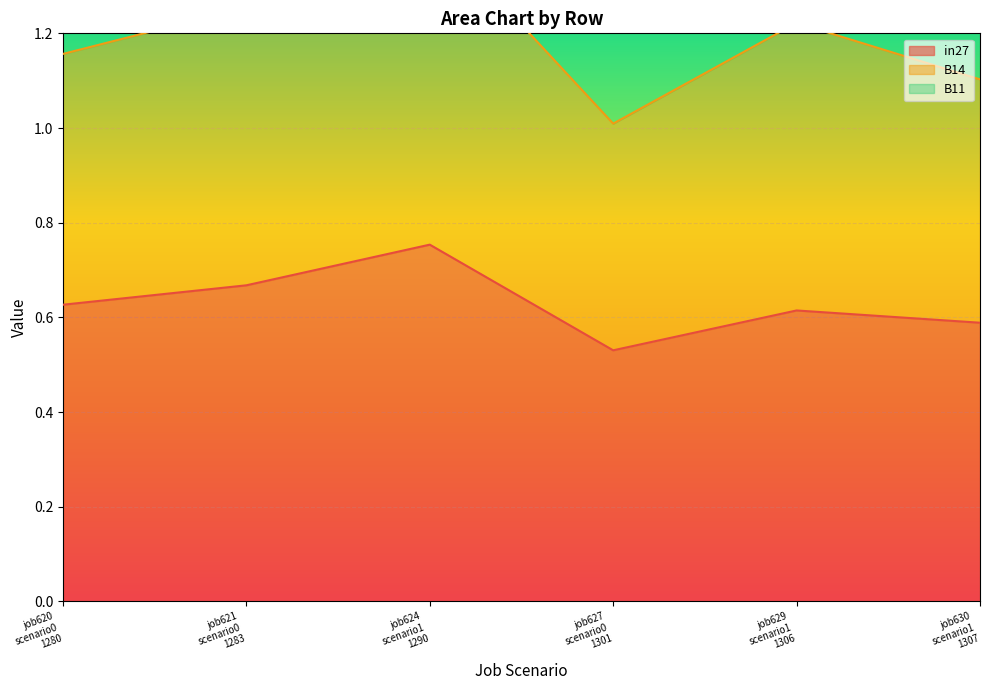

What is the spread (max minus min) of values at job624 scenario1 1290?

1.6